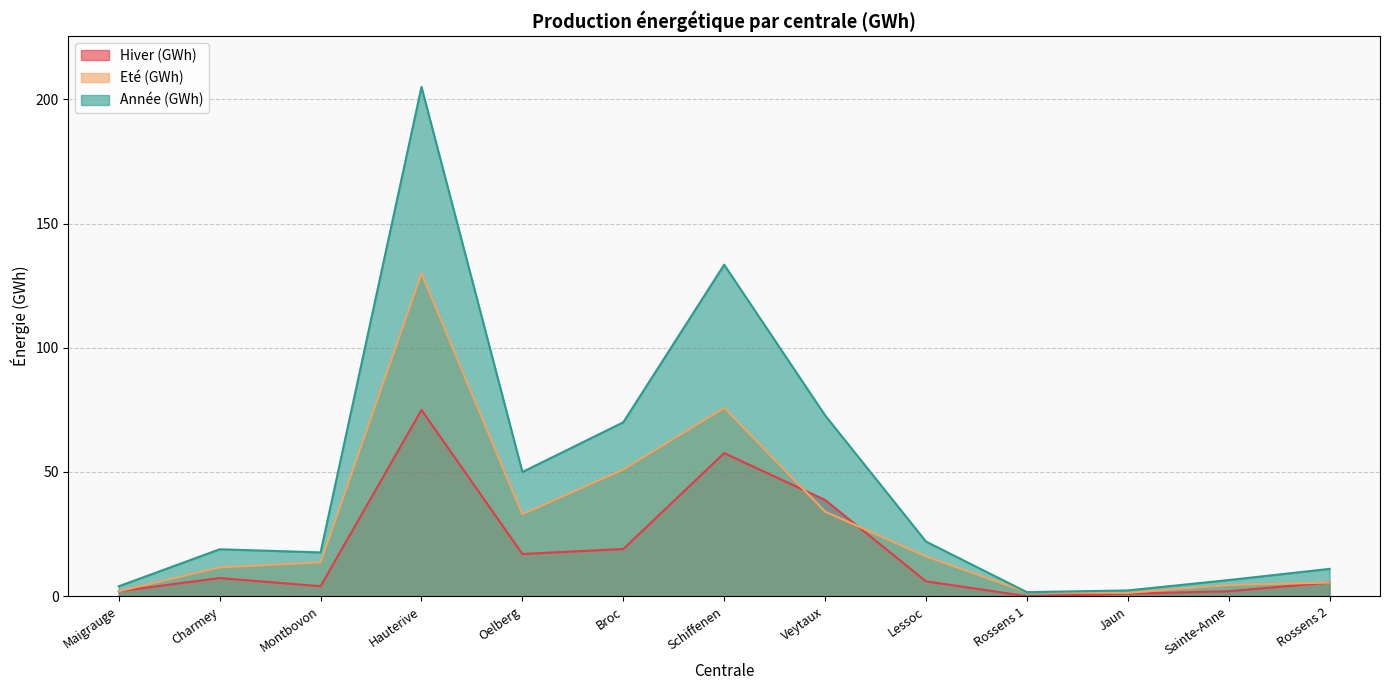

Does the chart display data point markers on the line(s)?

No